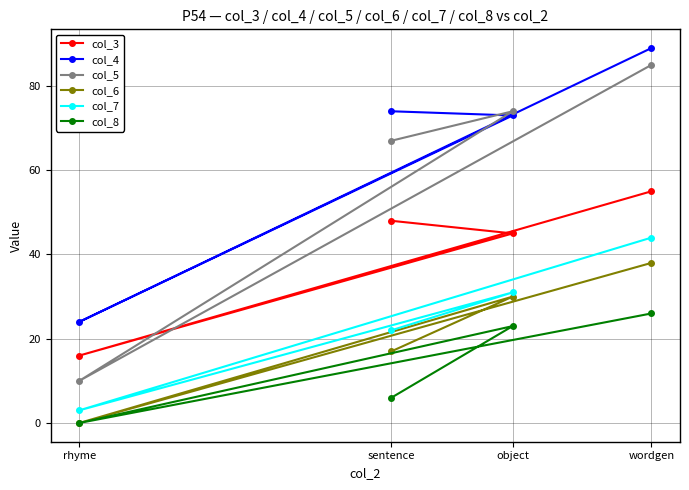

Rank the series at rhyme from highest to lowest value.

col_4, col_3, col_5, col_7, col_6, col_8